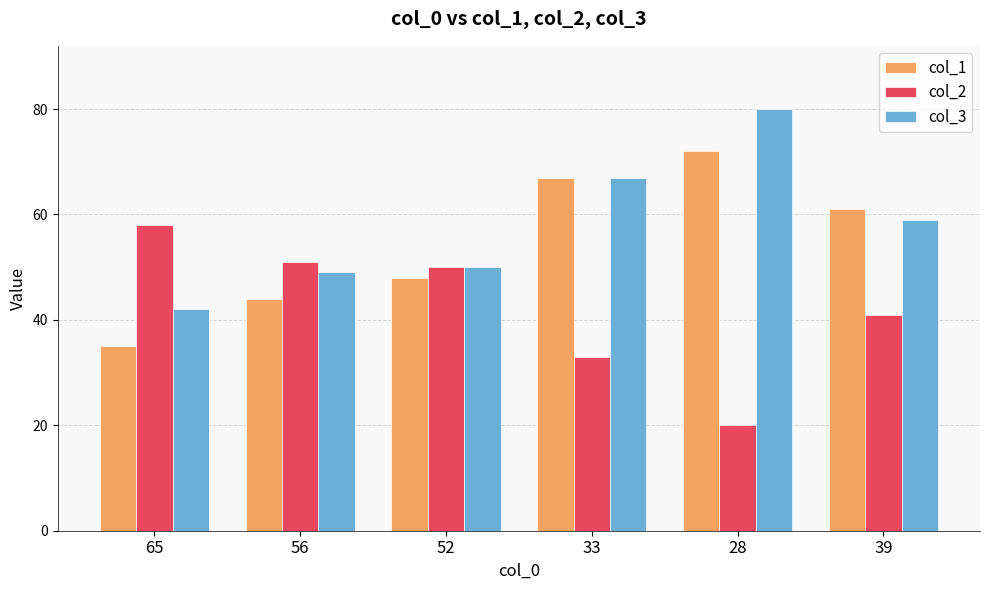

What is the difference between the maximum and minimum values in the col_1 series?

37